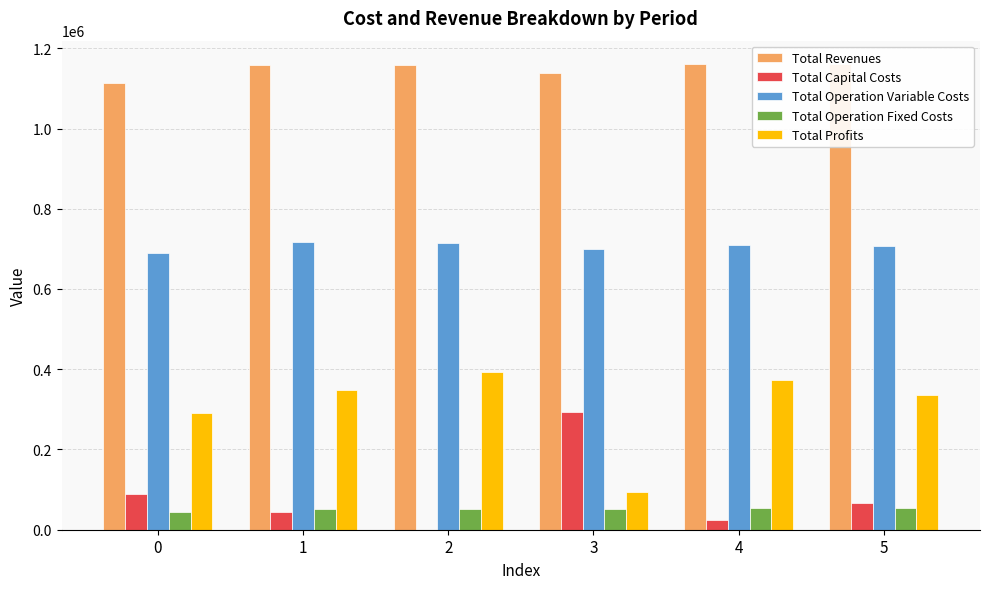

Reading left to right, extract all data points from this chart.

Total Revenues: 1113682.4	1159064.6	1159361.3	1137325.8	1160871.2	1160871.2
Total Capital Costs: 88480.0	42944.0	352.0	293984.0	24000.0	65600.0
Total Operation Variable Costs: 690886.5	716769.9	714071.2	698920.2	709967.9	707079.4
Total Operation Fixed Costs: 44473.3	51890.9	51951.7	50813.0	53335.1	53335.1
Total Profits: 289842.7	347459.9	392986.4	93608.7	373568.3	334856.8